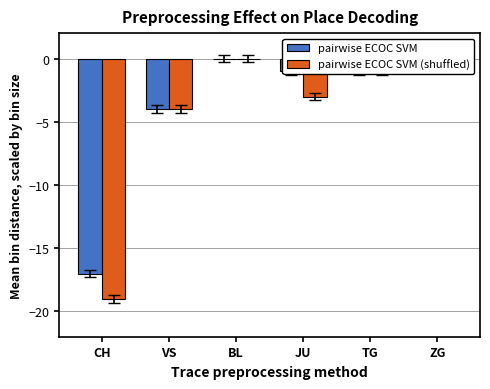

List the series in order of their overall mean, lowest first.

pairwise ECOC SVM (shuffled), pairwise ECOC SVM